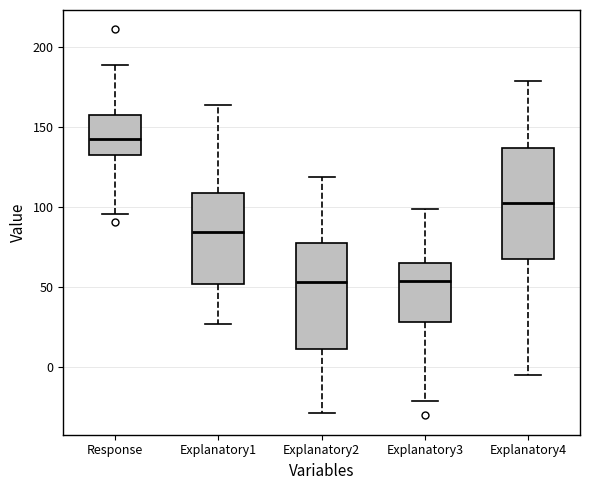

Reading left to right, transcribe this box plot: for each box, give where its median line is, the range the box spans, and where its two whiskers end, as read against the y-axis. The values are not printed on the chart, so give them approximately, as read against the axis.

Response: median 145, box 135 to 160, whiskers 95 to 190
Explanatory1: median 85, box 50 to 110, whiskers 25 to 165
Explanatory2: median 55, box 10 to 80, whiskers -30 to 120
Explanatory3: median 55, box 30 to 65, whiskers -20 to 100
Explanatory4: median 105, box 70 to 135, whiskers -5 to 180